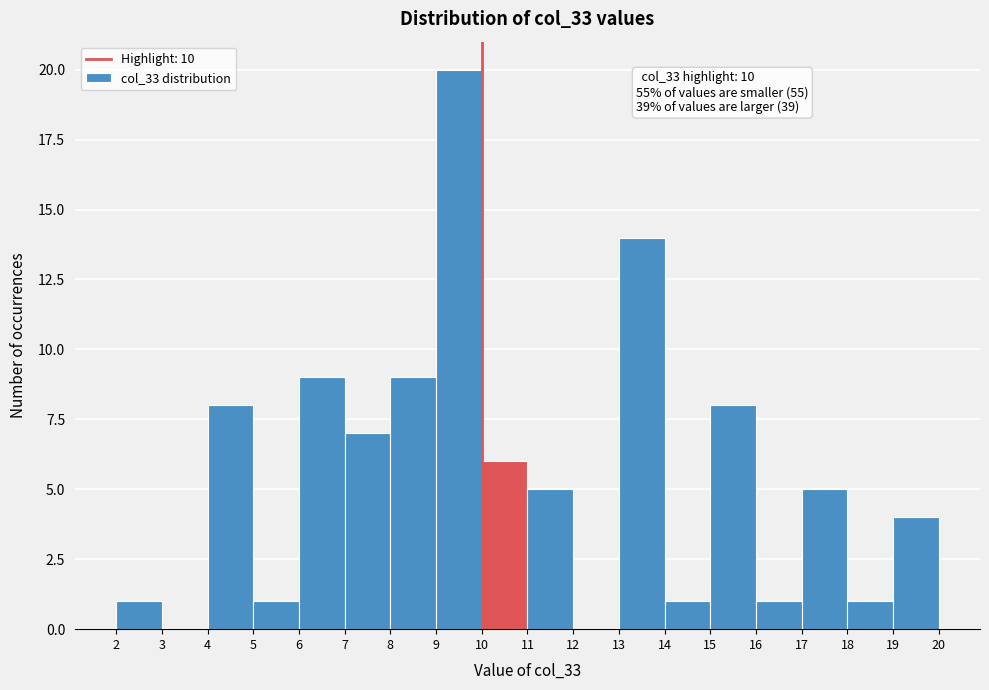

Over which range of the x-axis is the bar tallest?

9 to 10